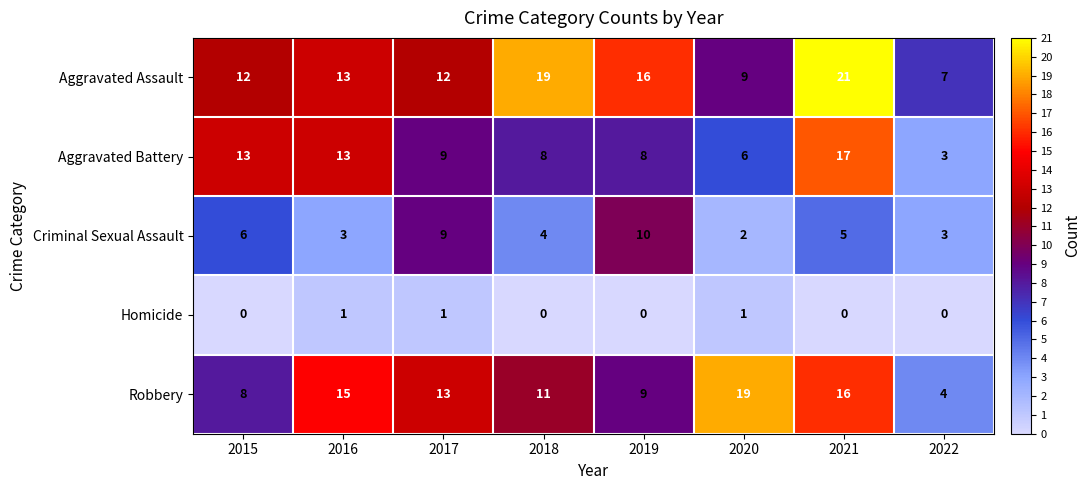

What value does the Aggravated Battery series have at 2017?

9